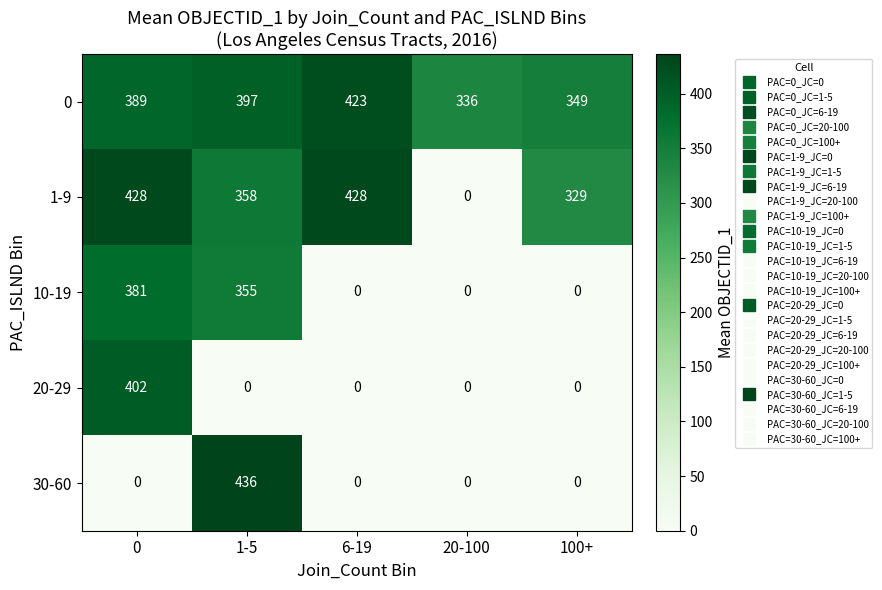

Rank the series at 1-5 from lowest to highest value.

20-29, 10-19, 1-9, 0, 30-60